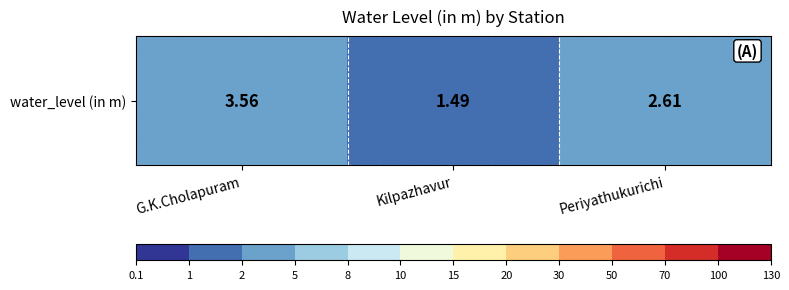

How many values are below 2?

1